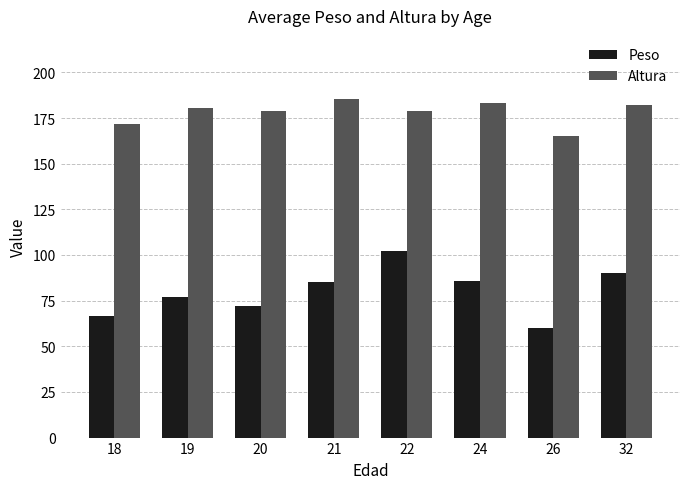

What is the average value of the Peso series?

79.8